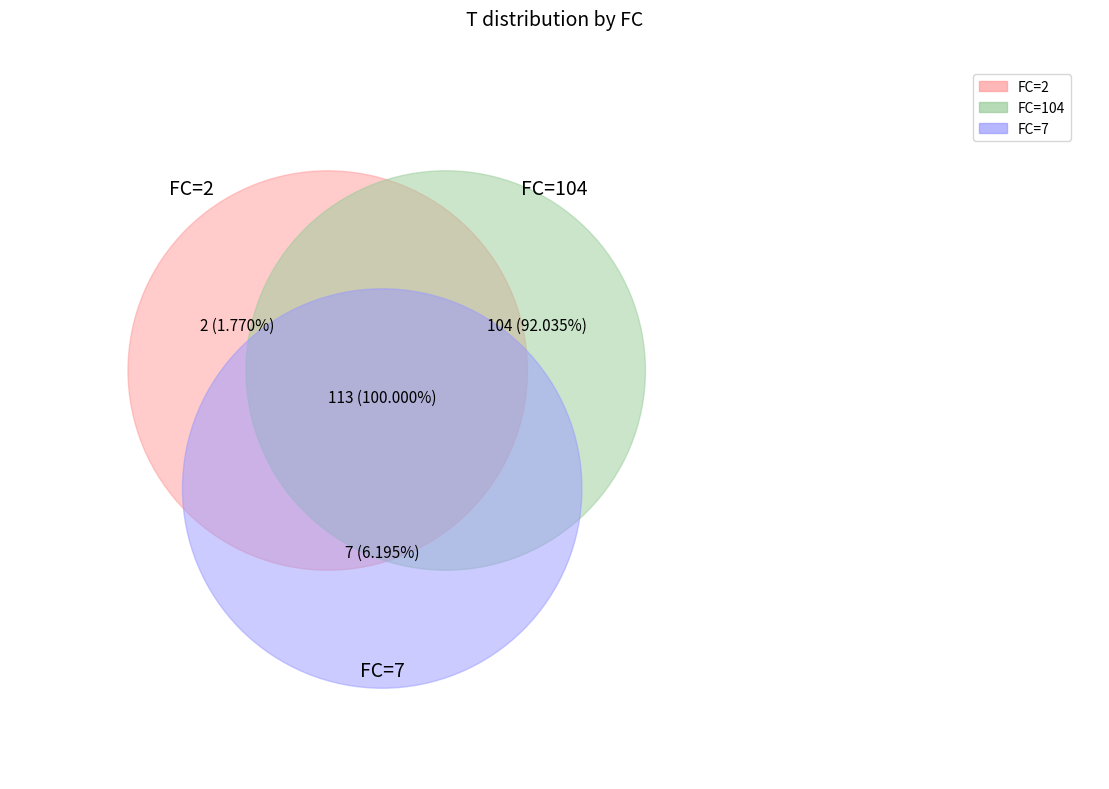

Rank the categories by value from highest to lowest.

FC=104, FC=7, FC=2